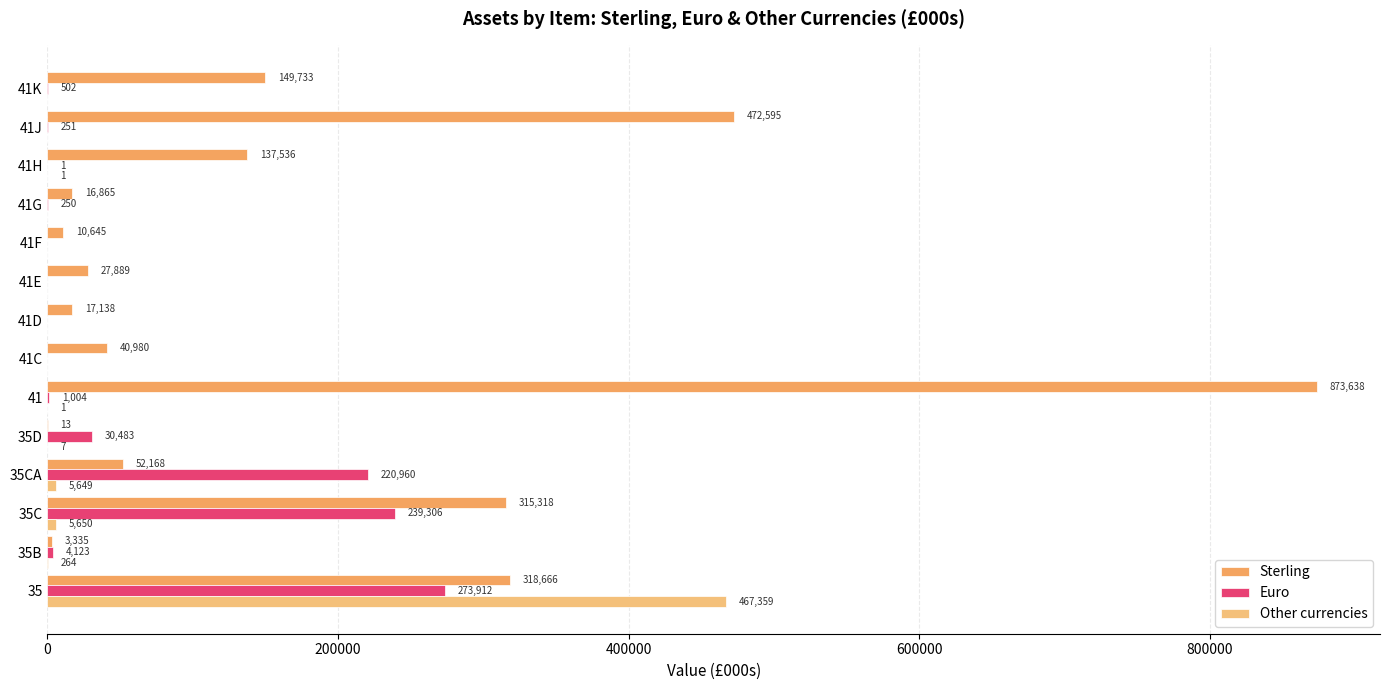

Count the number of categories in the chart.

14